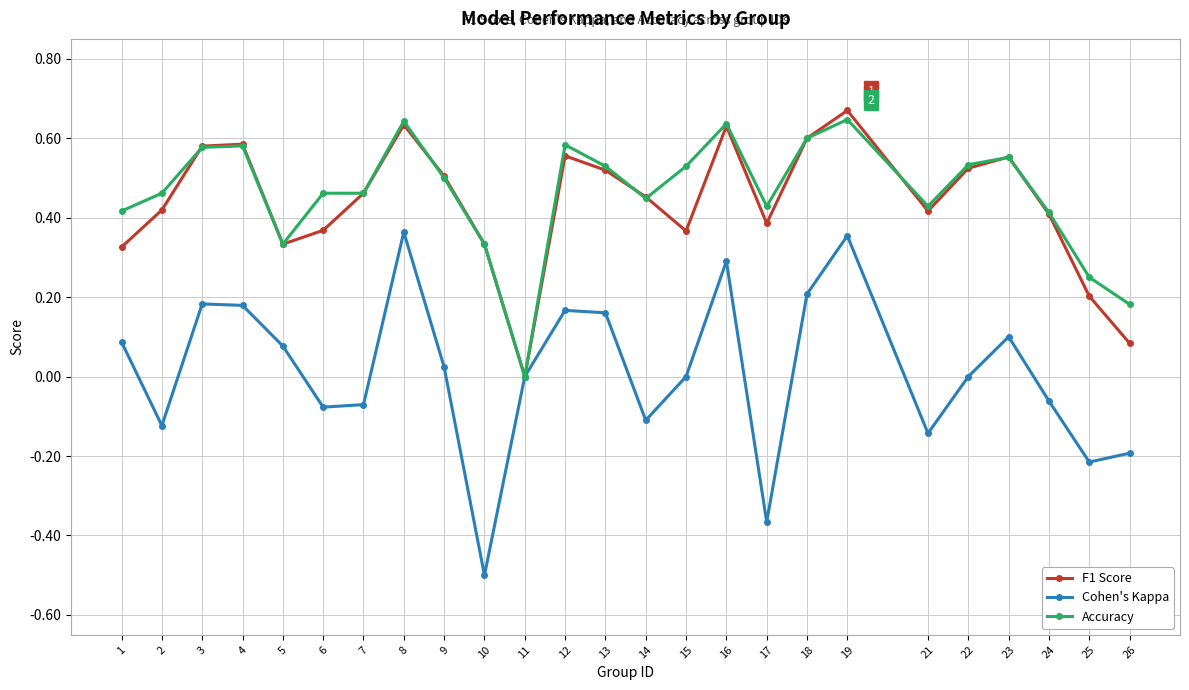

How many data points does each series have?

25